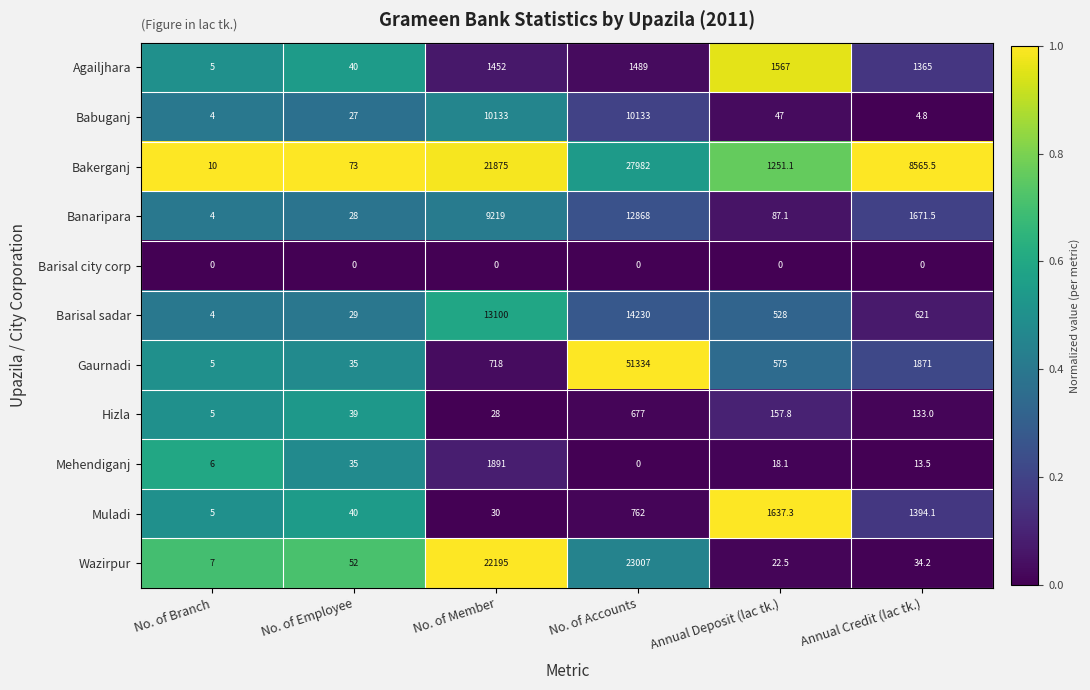

Which category has the highest value across all series?

No. of Accounts